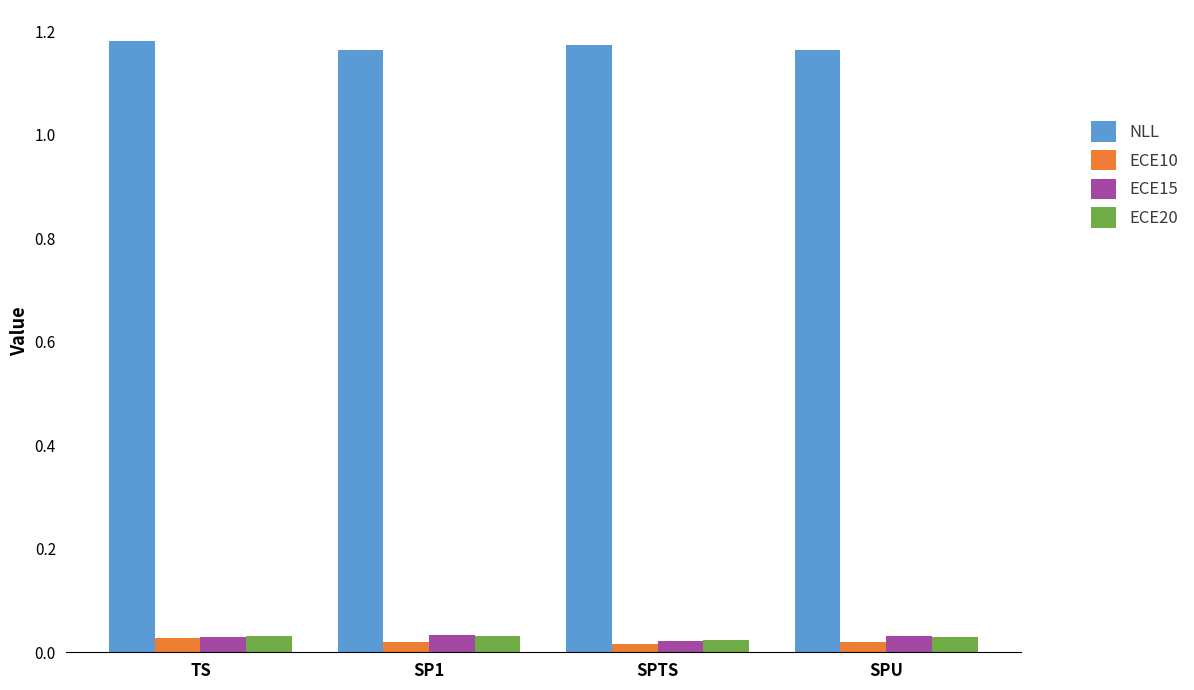

Count the ECE15 values in the range 0 to 1.

4